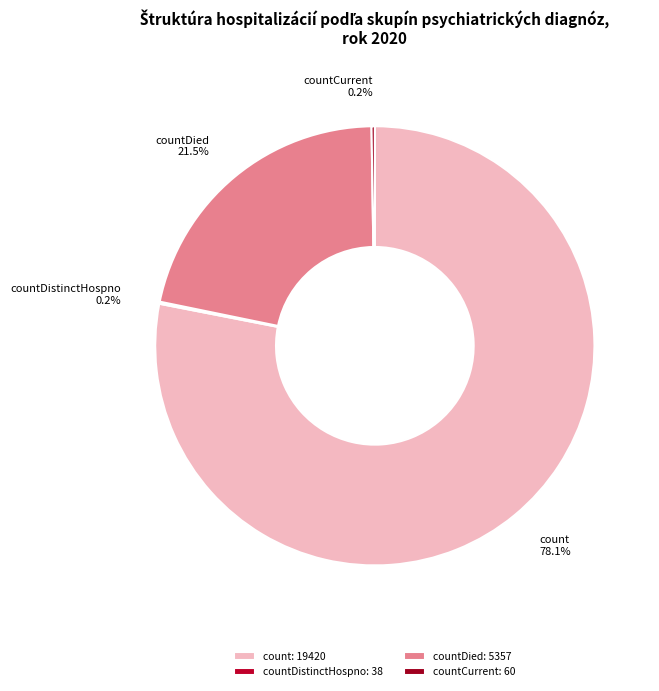

Does any single category account for the majority?

Yes